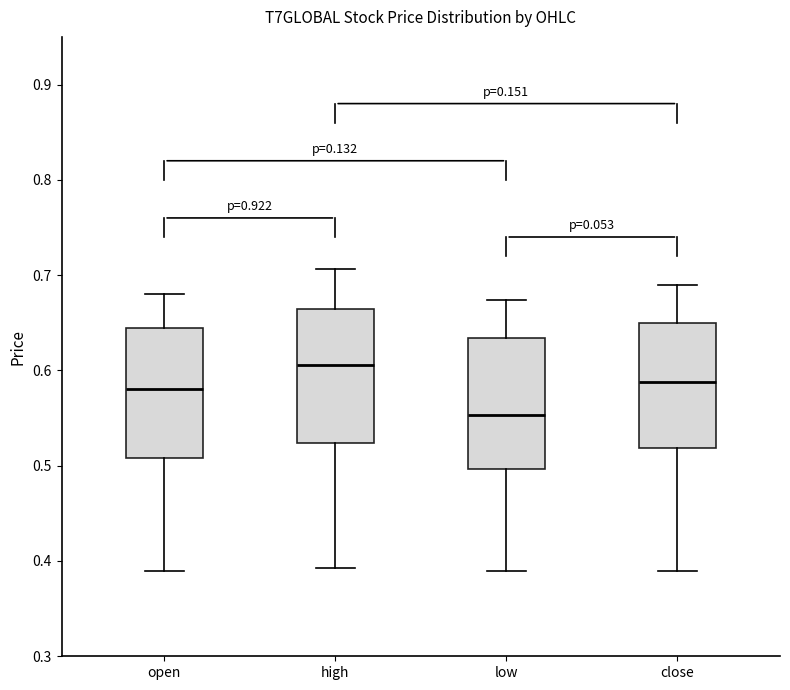

Which box has the lowest median line?

low